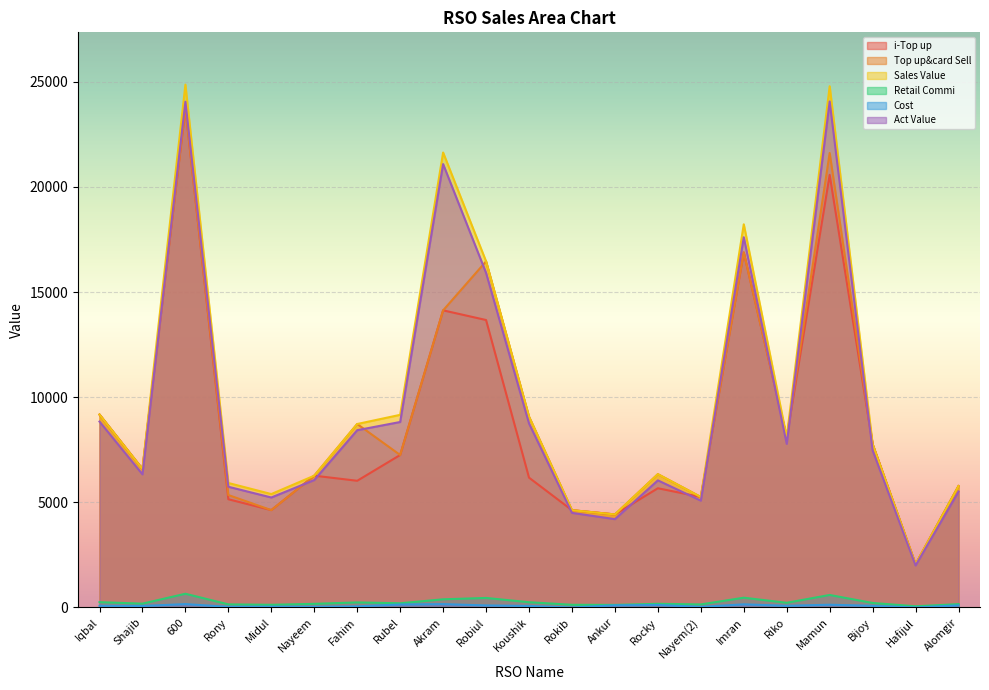

What is the sum of all Top up&card Sell values?

194190.0